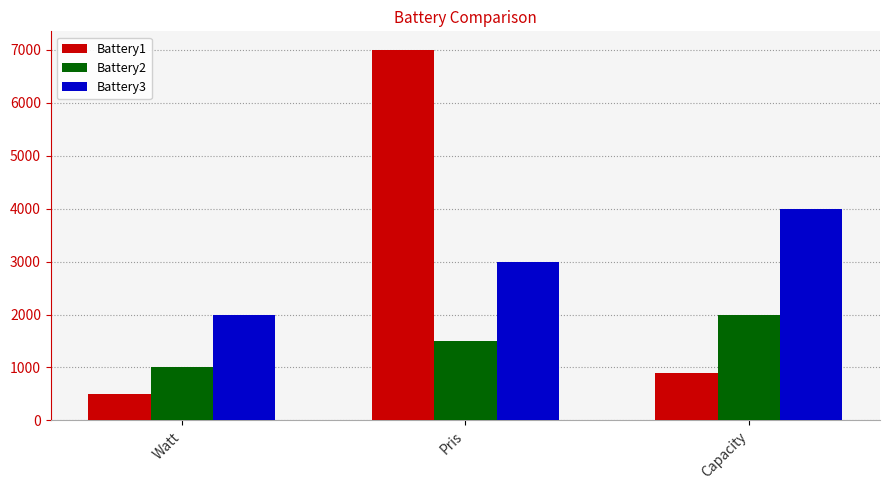

Are the bars grouped side by side (vs. stacked)?

Yes